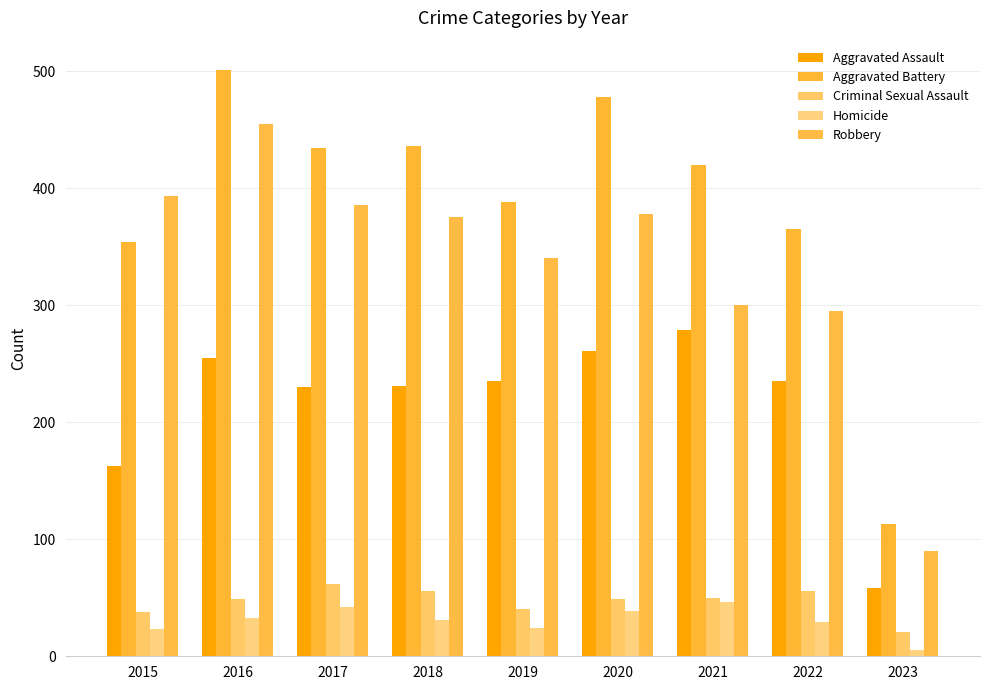

What is the sum of the Aggravated Battery values at 2015 and 2016?

855